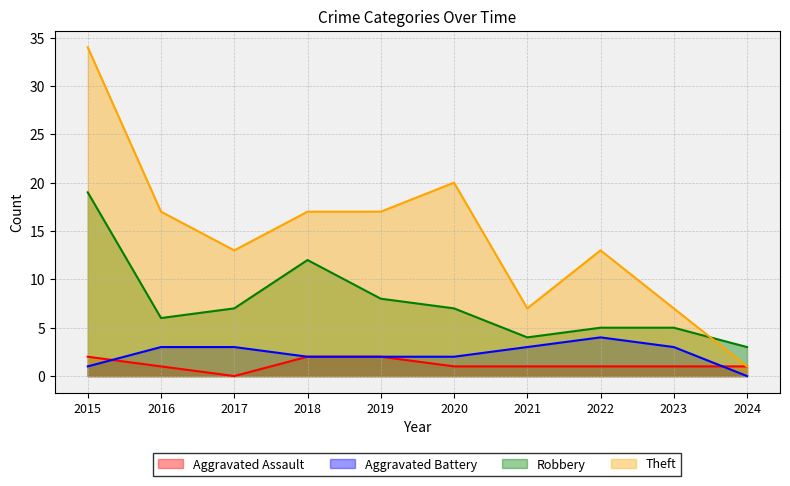

In Theft, how many points are lower than both neighbors (excluding endpoints)?

2